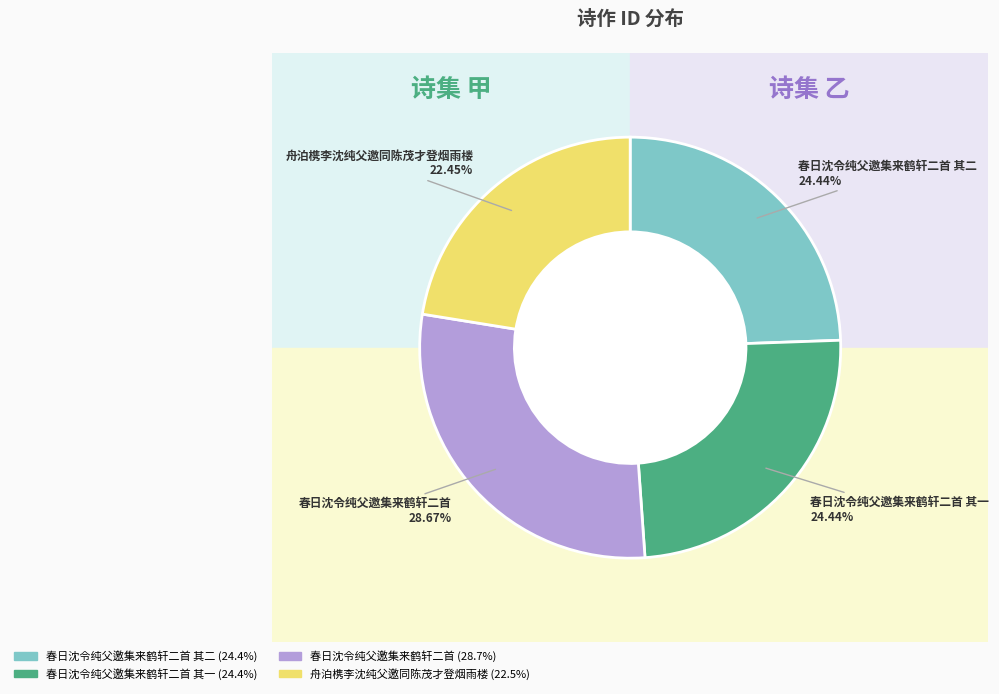

What percentage is the 春日沈令纯父邀集来鹤轩二首 其一 slice, to the nearest percent?

24%